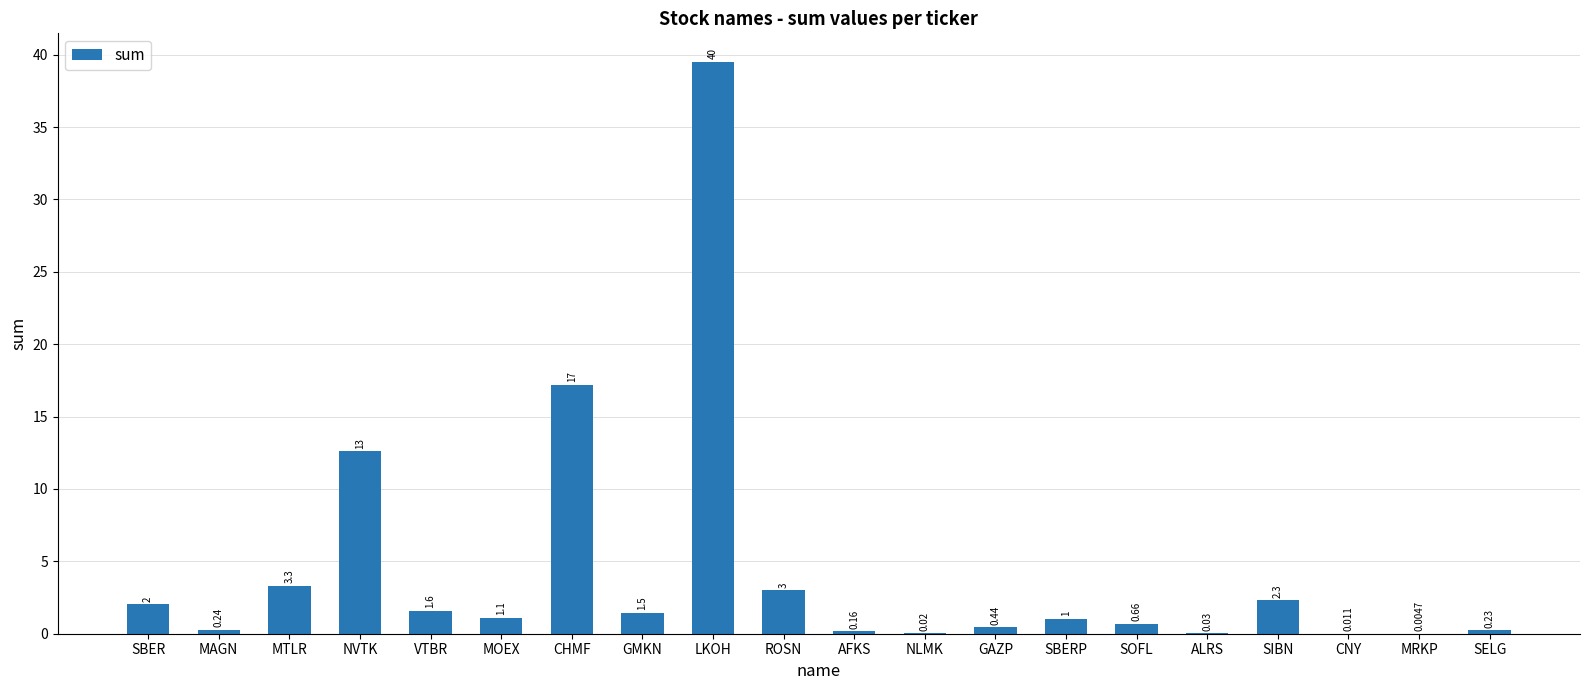

At which category does the chart reach its peak across all series?

LKOH